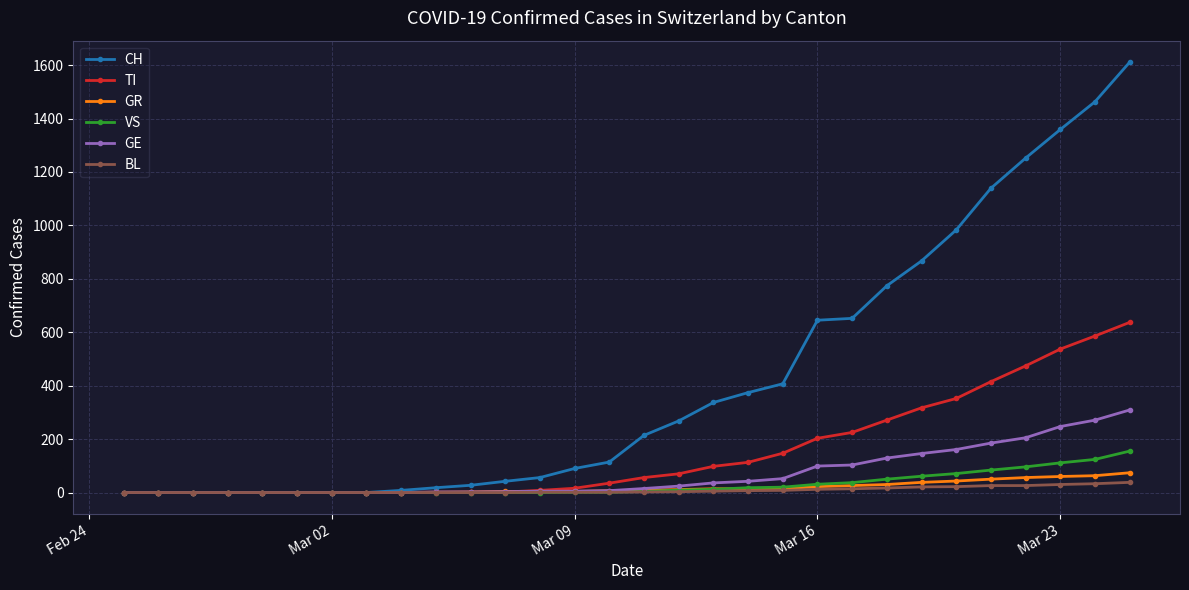

Which series has the widest spread of values?

CH